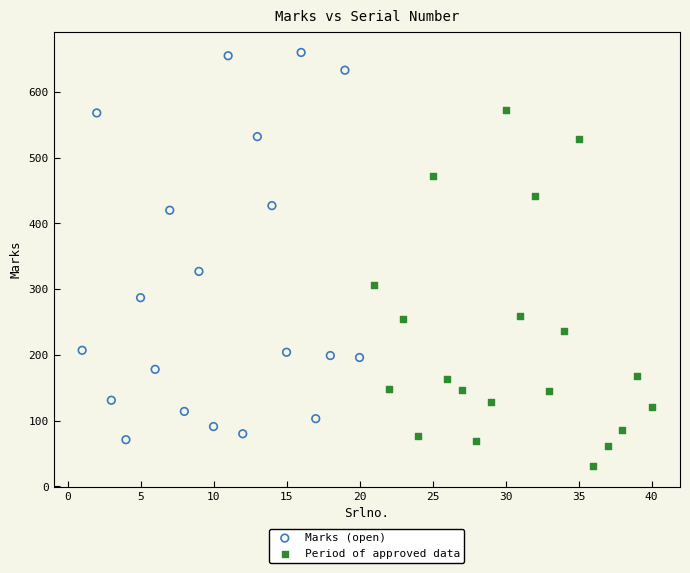

What are all the series names shown in the legend?

Marks (open), Period of approved data